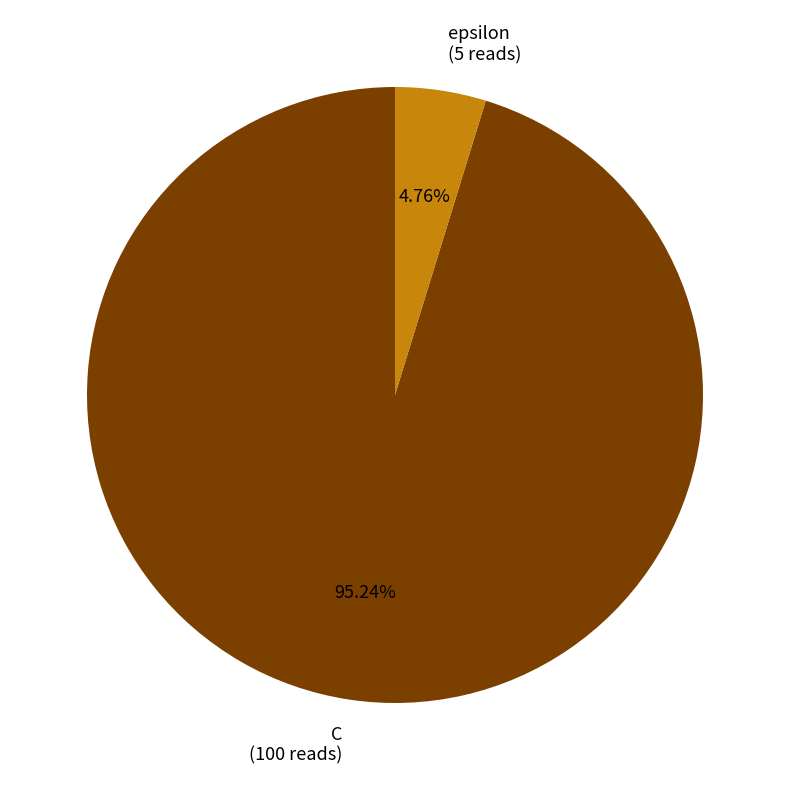

To the nearest percent, what portion does C represent?

95%